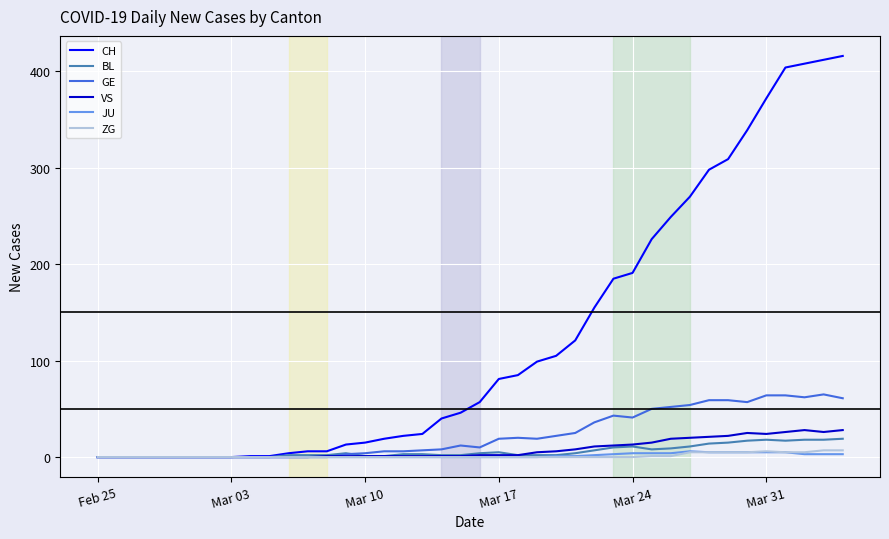

Which series has the largest total across all categories?

CH